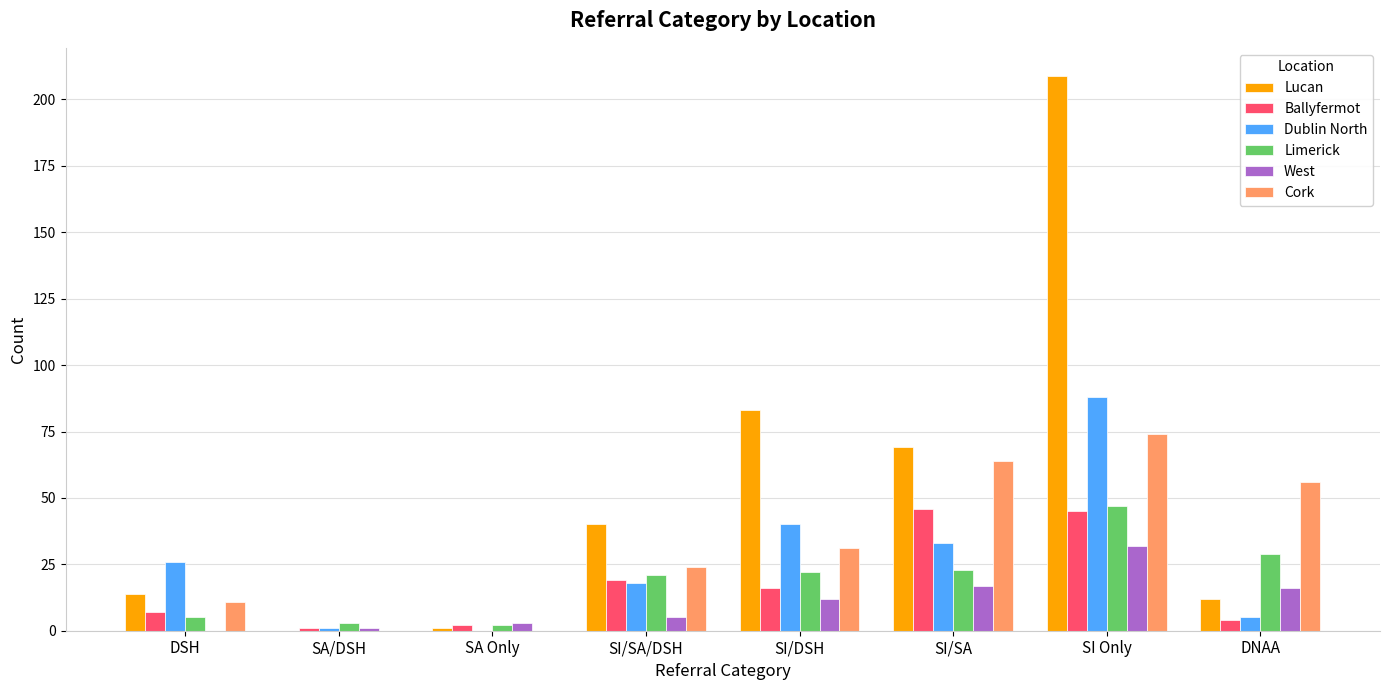

Read the Dublin North value at SI/SA.

33